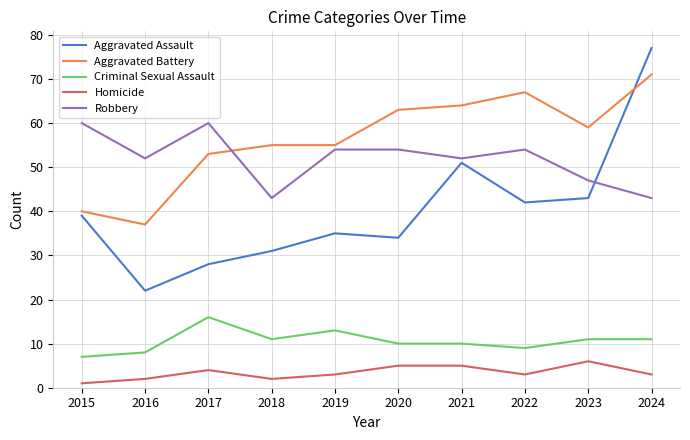

True or false: Homicide and Criminal Sexual Assault cross at least once.

False